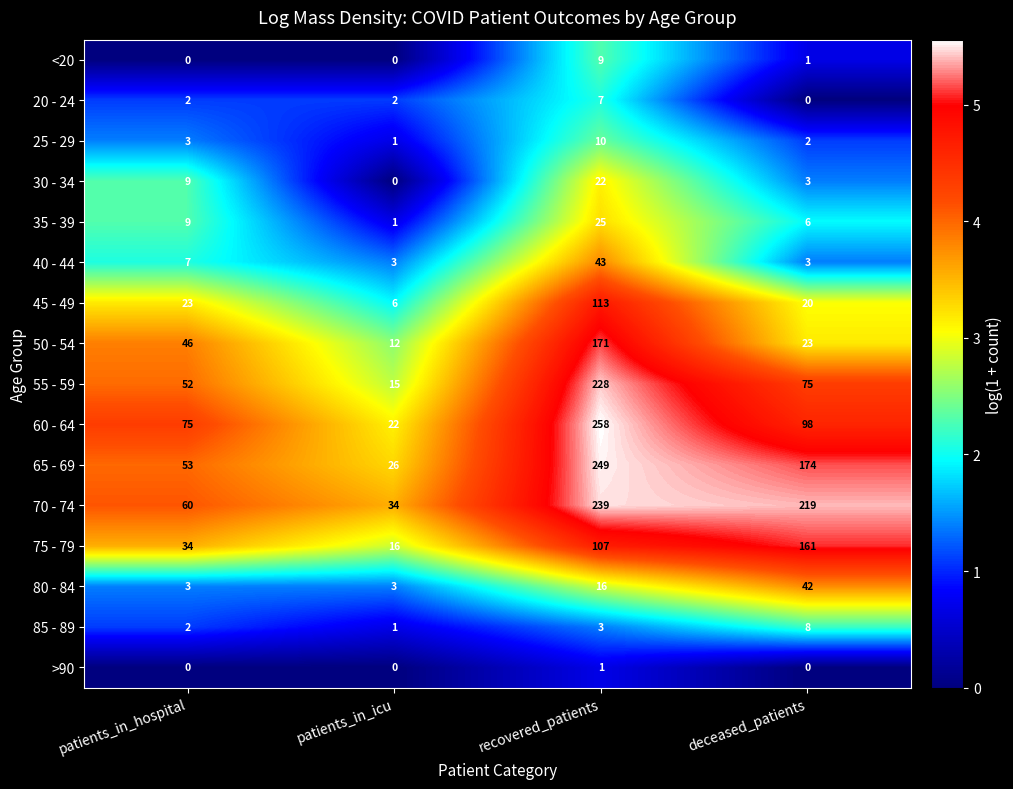

Which series has the widest spread of values?

60 - 64